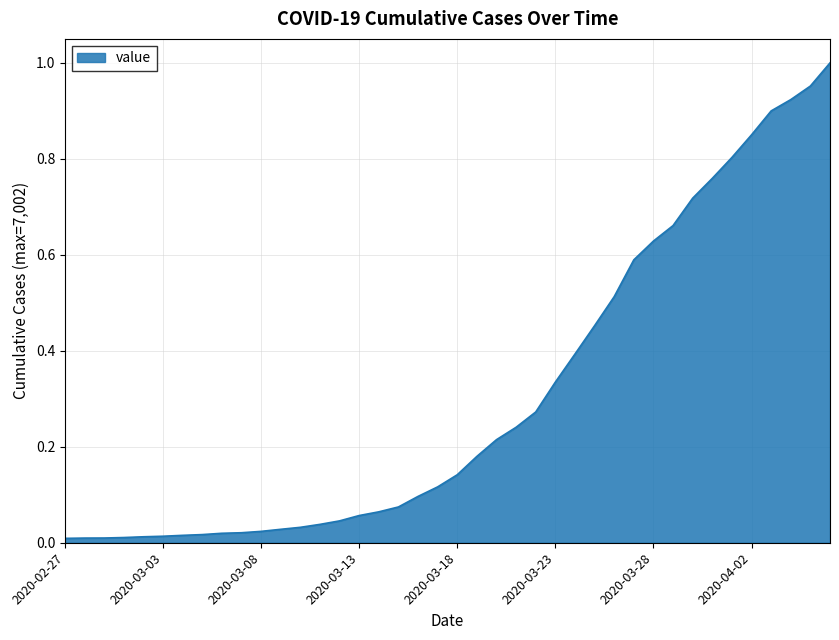

Does the chart have visible grid lines?

Yes